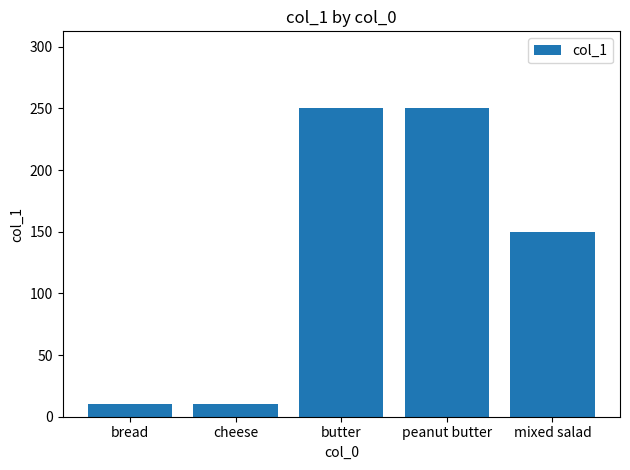

The value at mixed salad is 150. True or false?

True